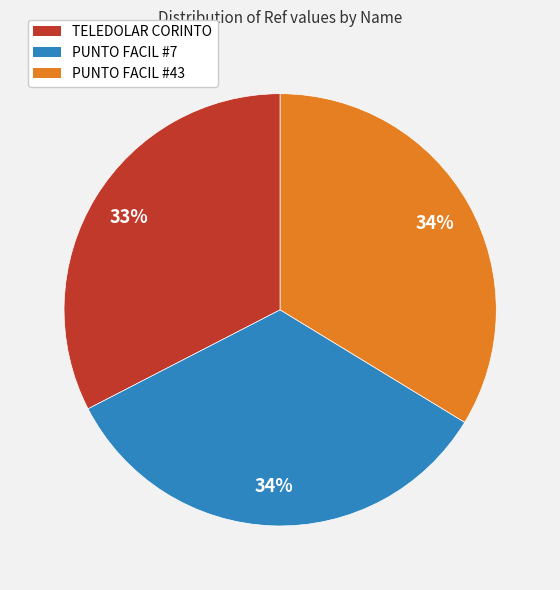

What is the smallest slice in the pie chart?

TELEDOLAR CORINTO